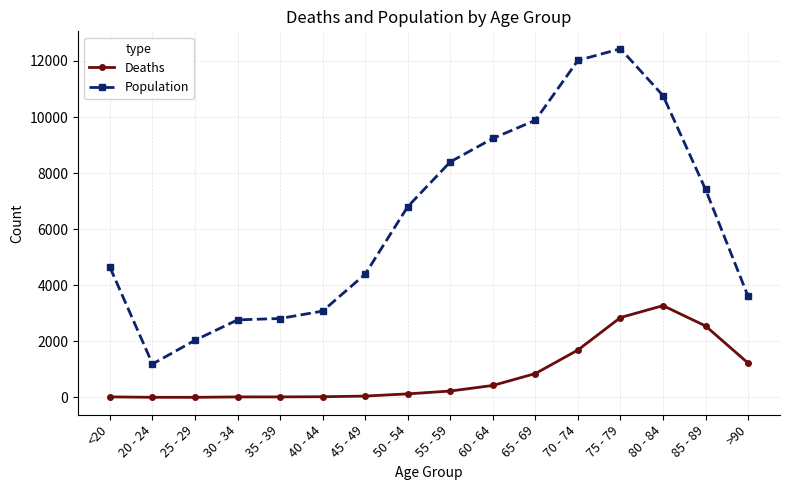

Which series has the largest total across all categories?

Population